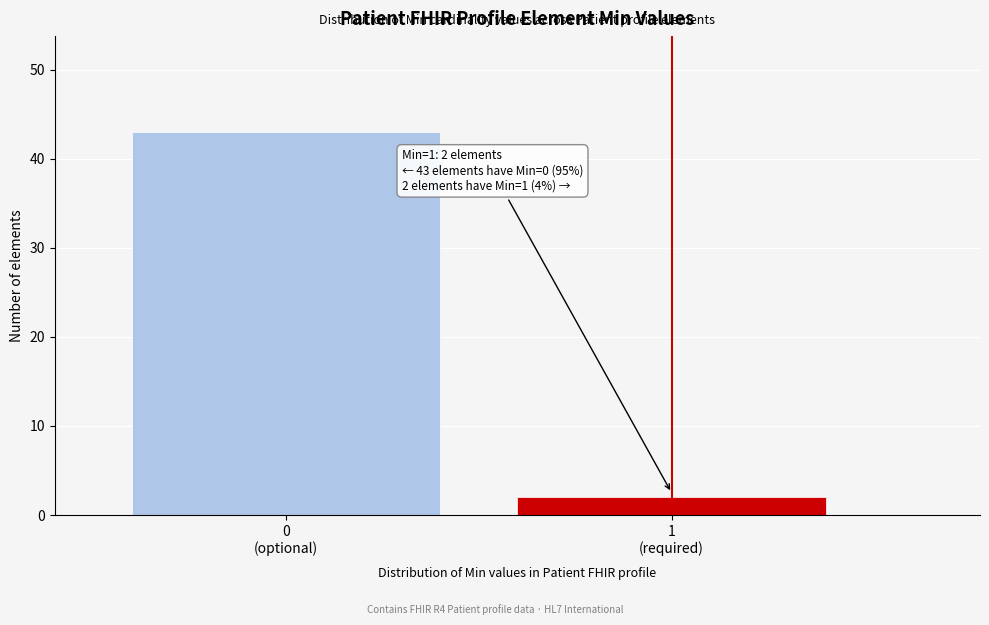

Reading right to left, extract all data points from this chart.

2	43